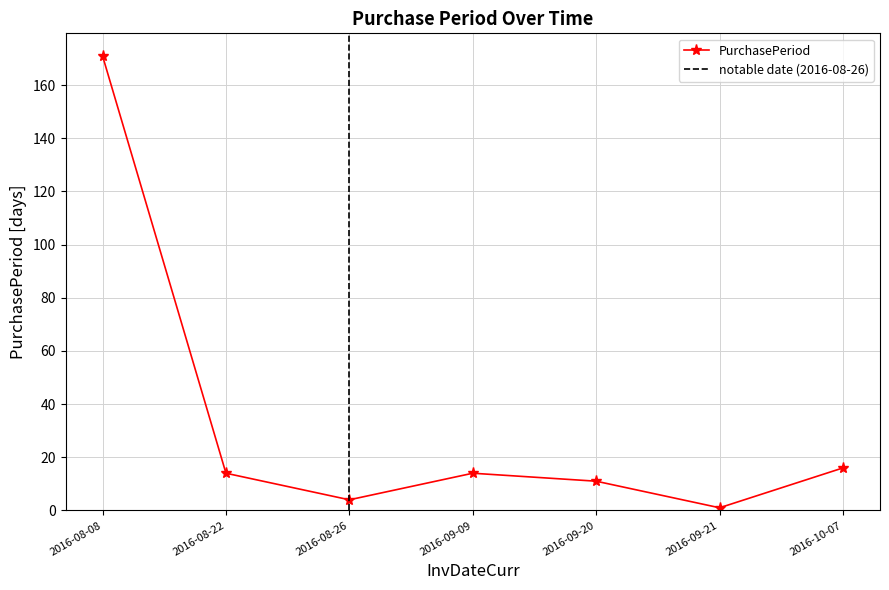

List the labels in order of value, smallest first.

2016-09-21, 2016-08-26, 2016-09-20, 2016-08-22, 2016-09-09, 2016-10-07, 2016-08-08